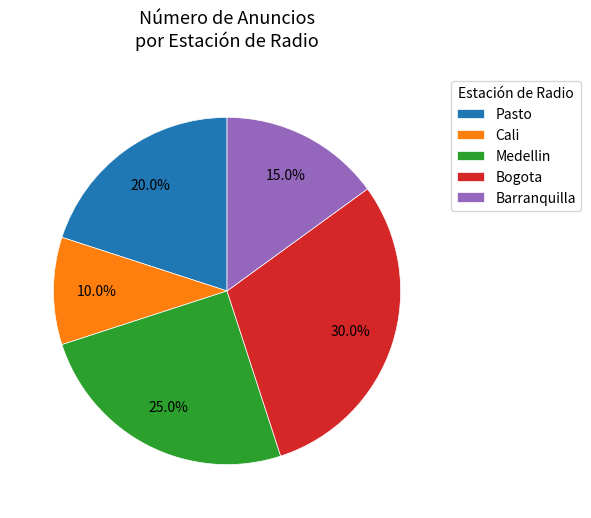

What is the smallest slice in the pie chart?

Cali